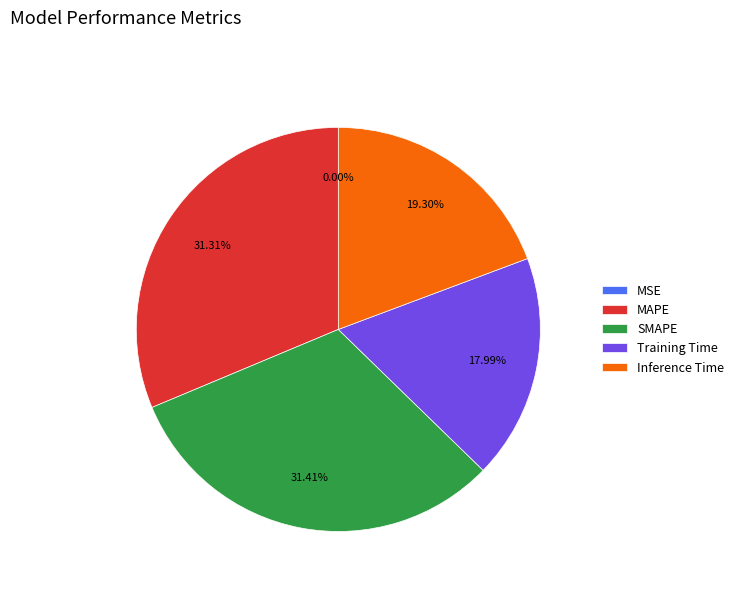

To the nearest percent, what percentage of the pie is Inference Time?

19%